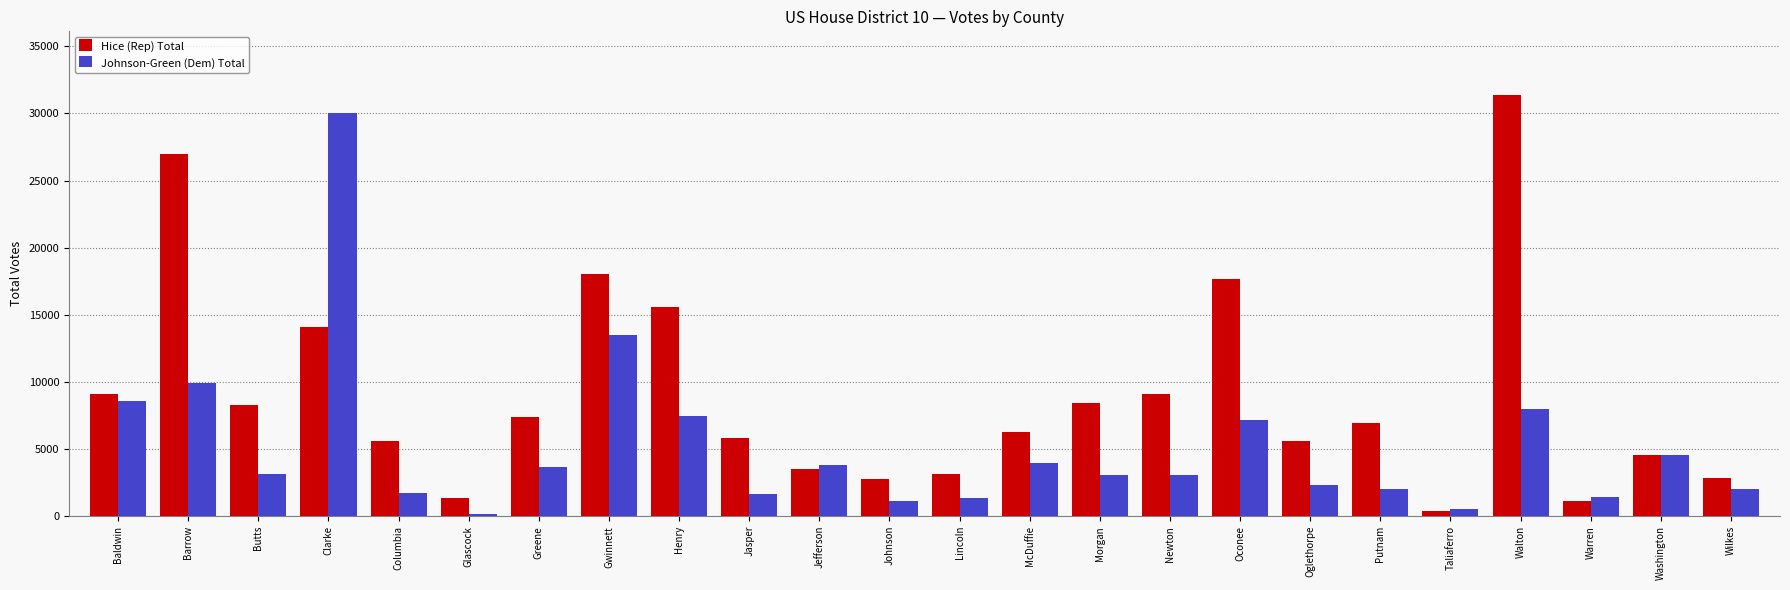

What is the label of the 14th bar from the right?

Jefferson